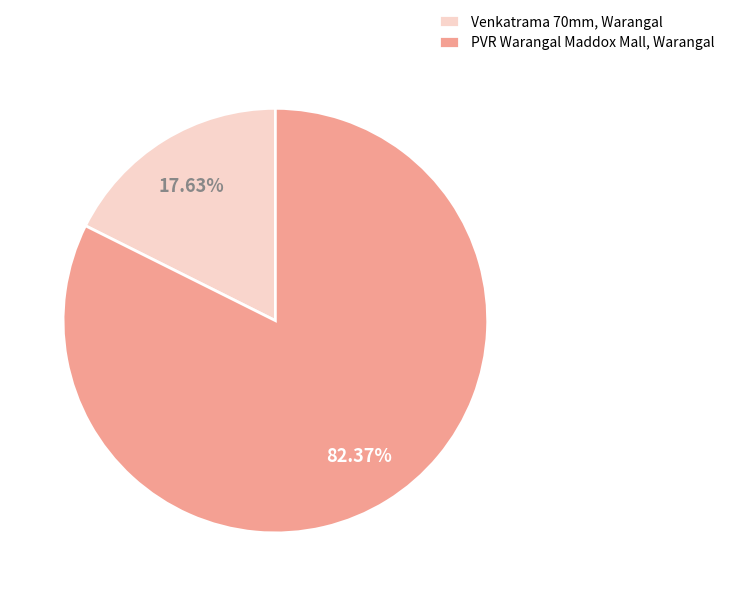

Is it true that Venkatrama 70mm, Warangal is 18% of the pie?

True